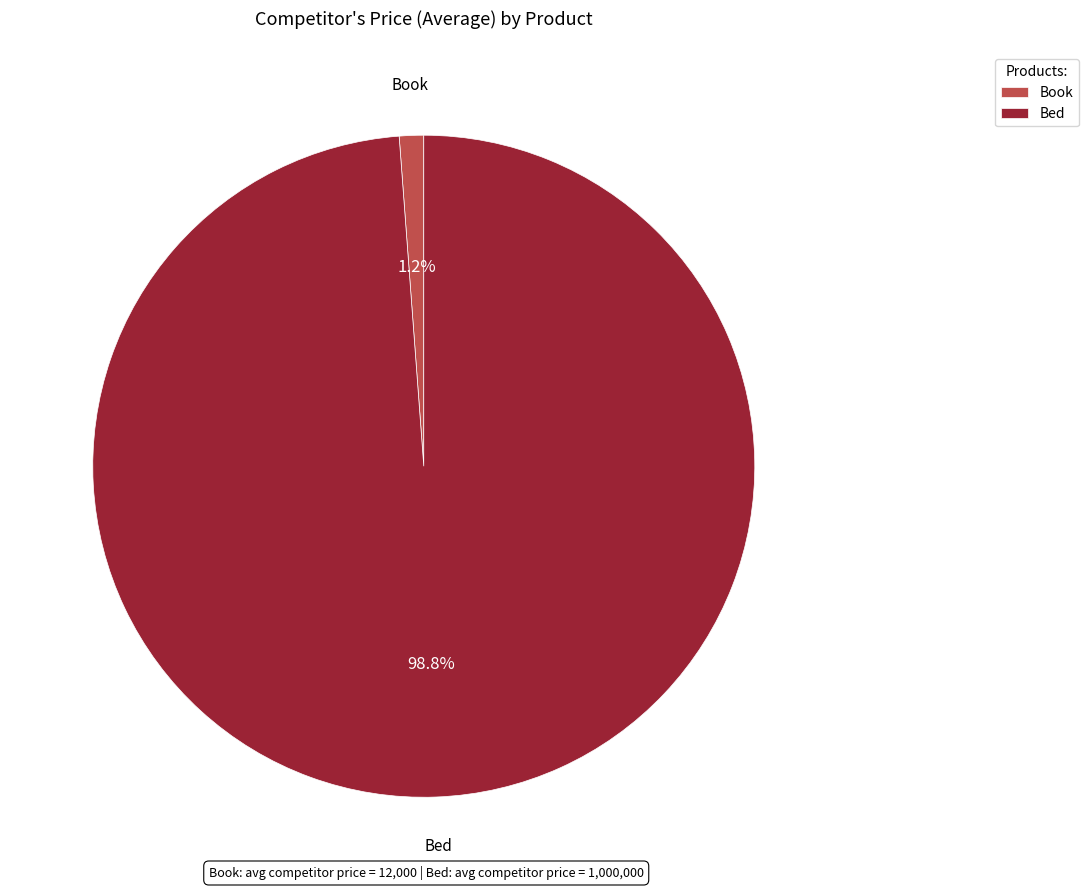

To the nearest percent, what percentage of the pie is Book?

1%